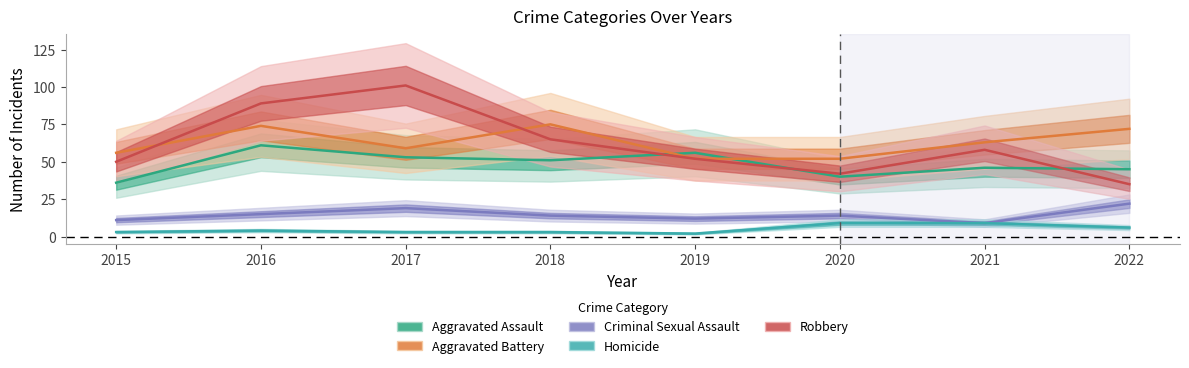

Is the value of Homicide at 2019 greater than the value of Aggravated Assault at 2015?

No